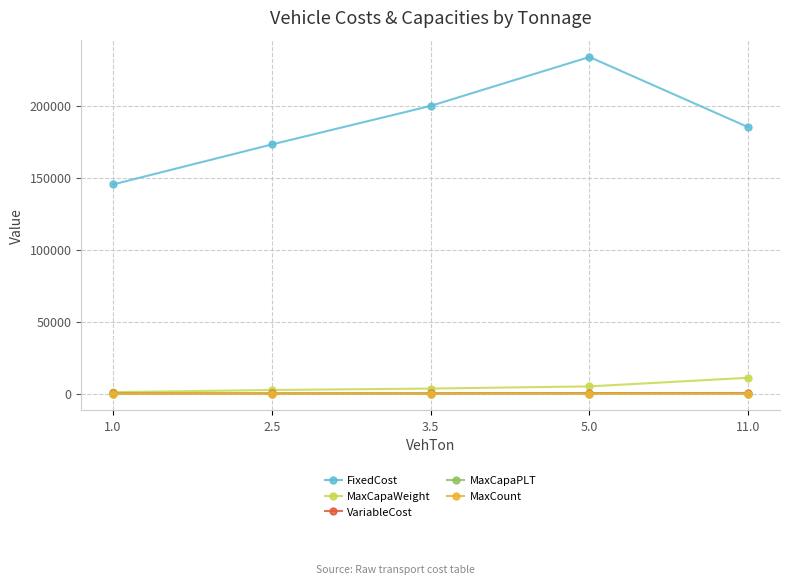

True or false: MaxCapaPLT and FixedCost cross at least once.

False